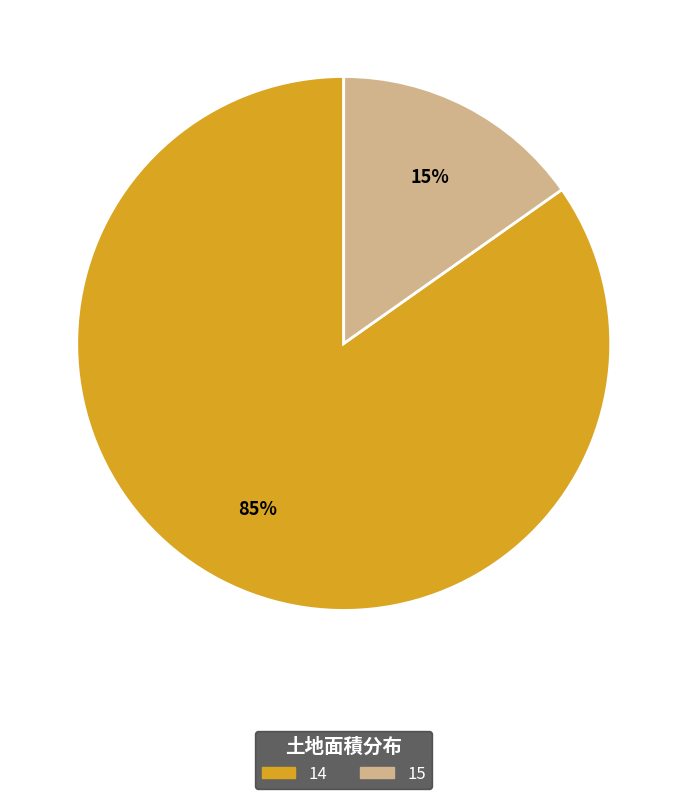

To the nearest percent, what is the combined percentage of 15 and 14?

100%